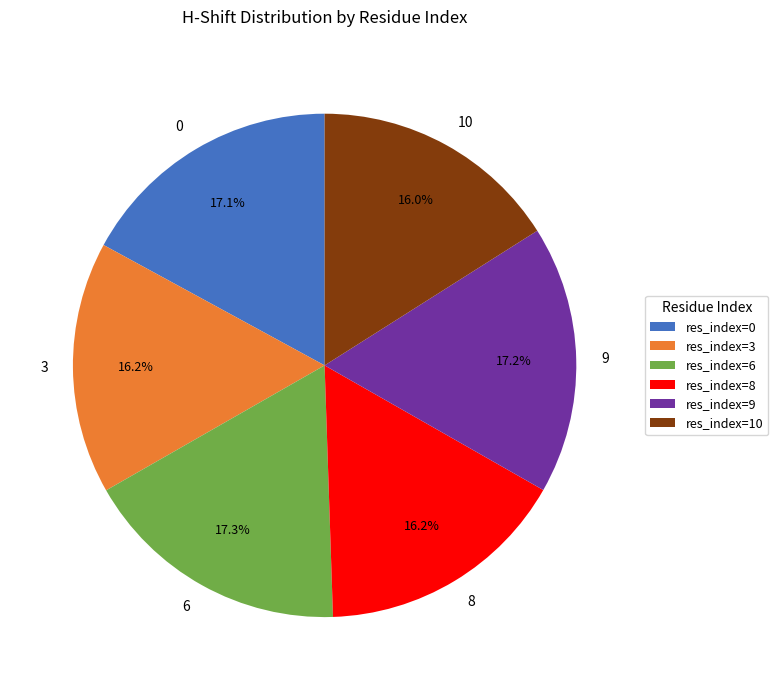

What percentage is the 9 slice, to the nearest percent?

17%